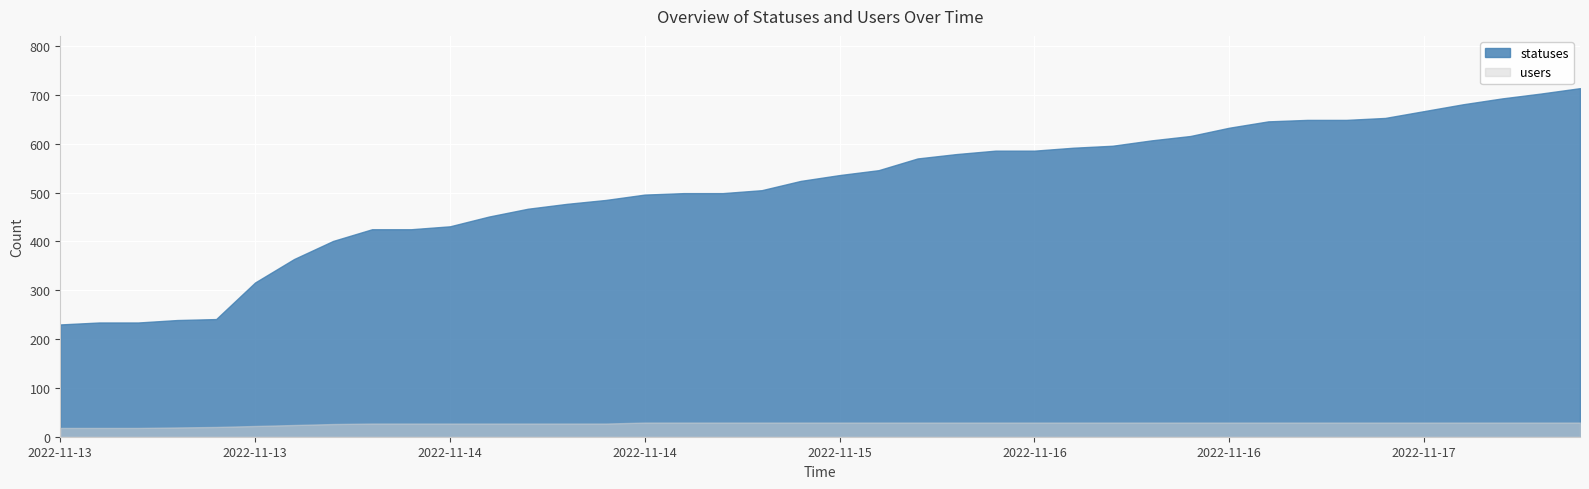

How many lines are shown in the chart?

2